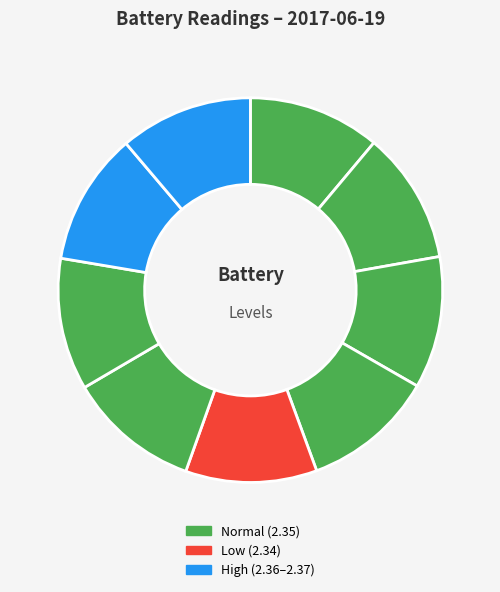

How many segments does this pie chart have?

9